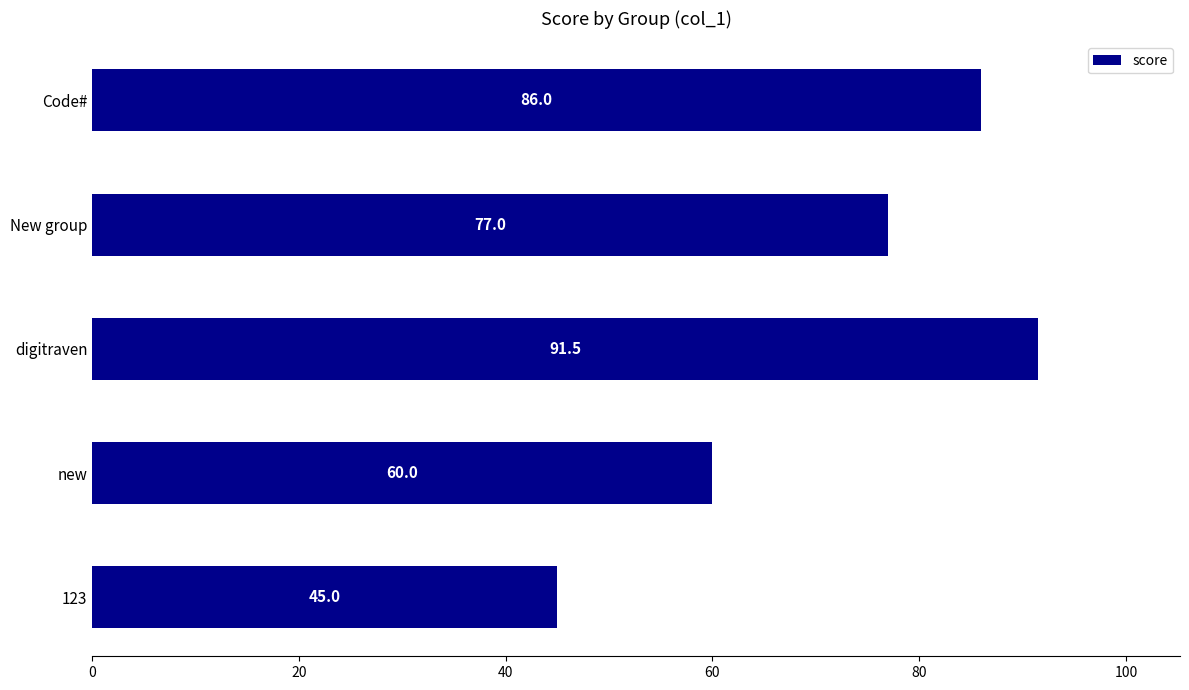

What is the label of the 3rd bar from the top?

digitraven